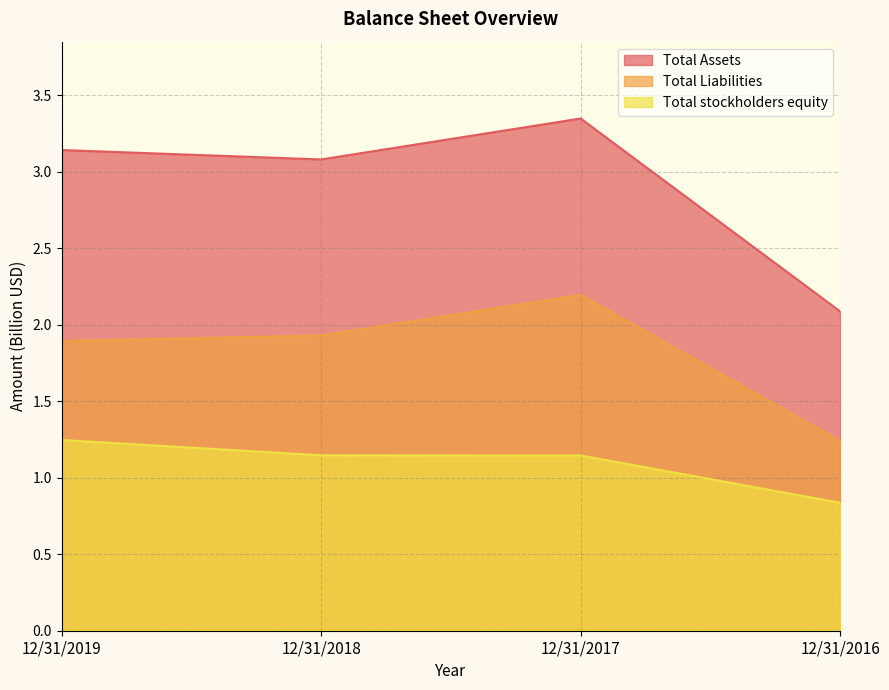

What is the difference between the maximum and second lowest values in the Total Liabilities series?

0.3